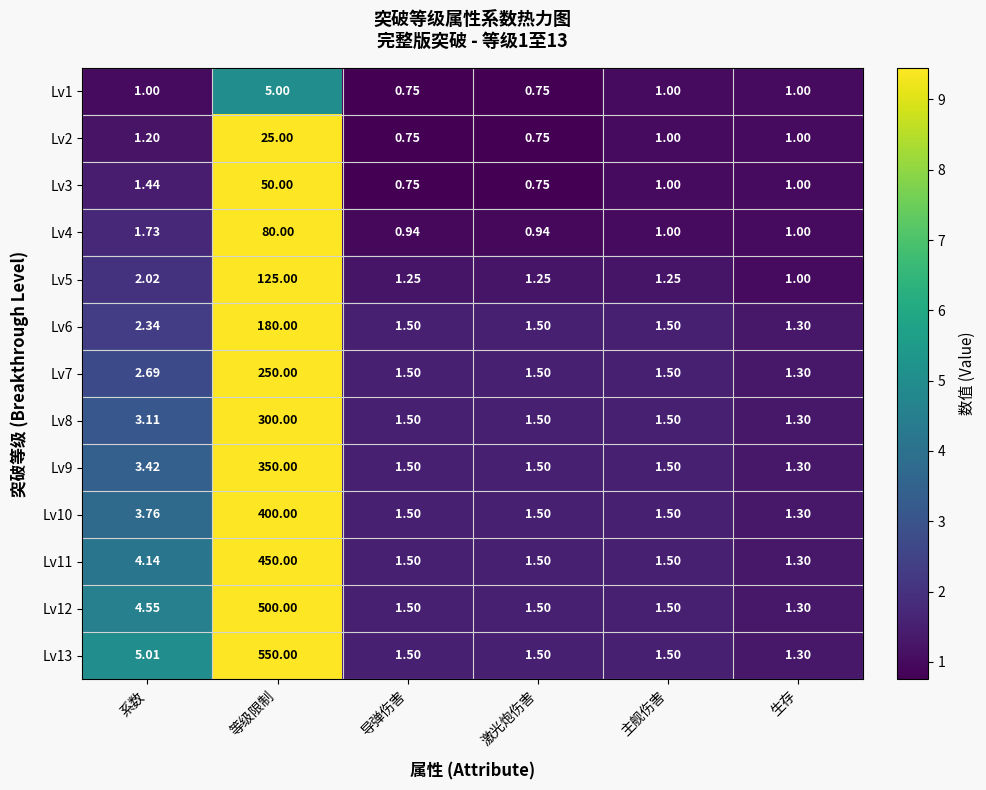

Where is Lv2 nearest to the value 12?

系数